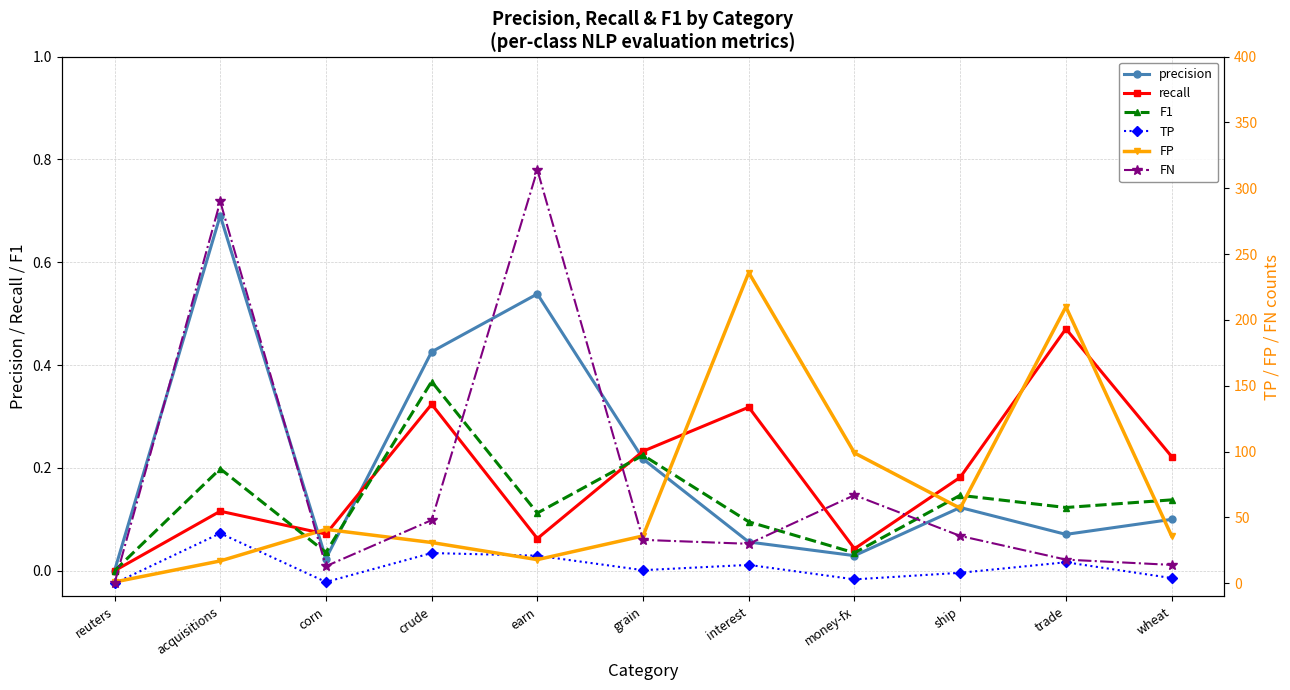

Is the value of TP at interest greater than the value of FN at corn?

Yes